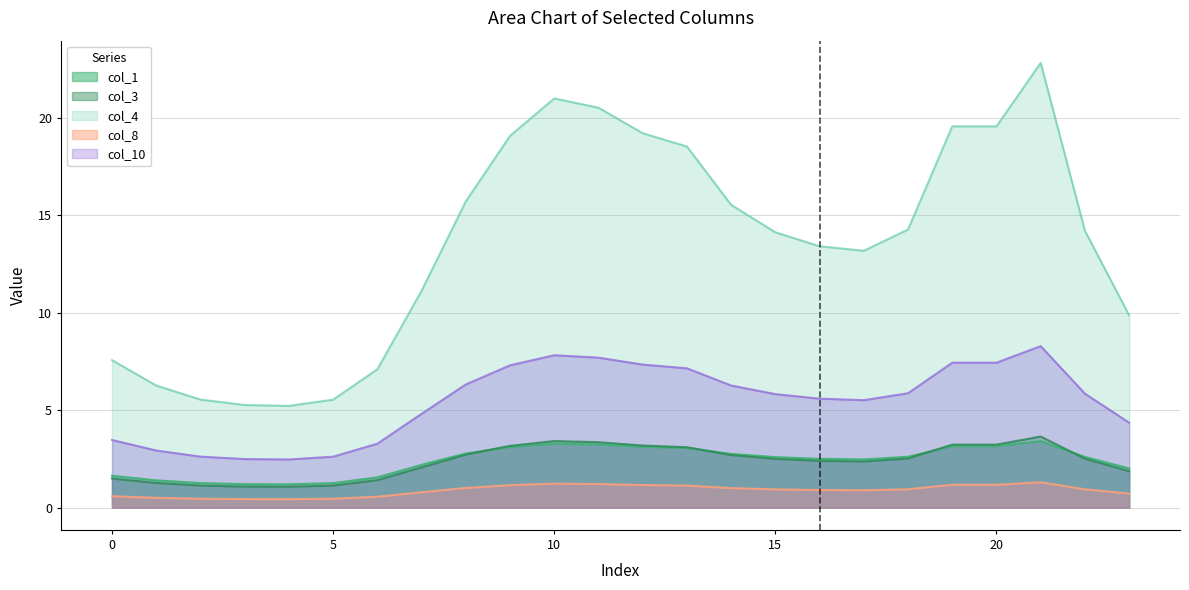

Between 0 and 2, which series saw the biggest shift?

col_4